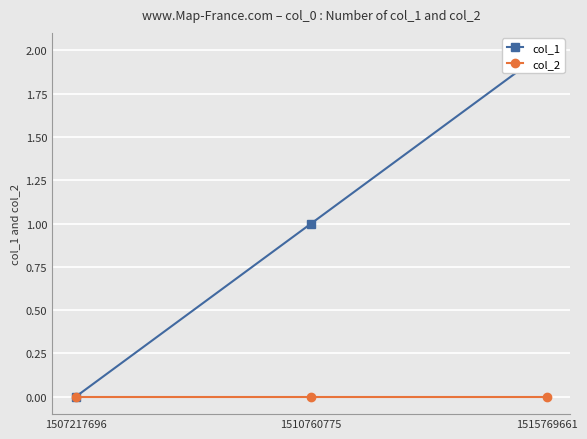

What is the sum of the col_1 values at 1510760775 and 1507217696?

1